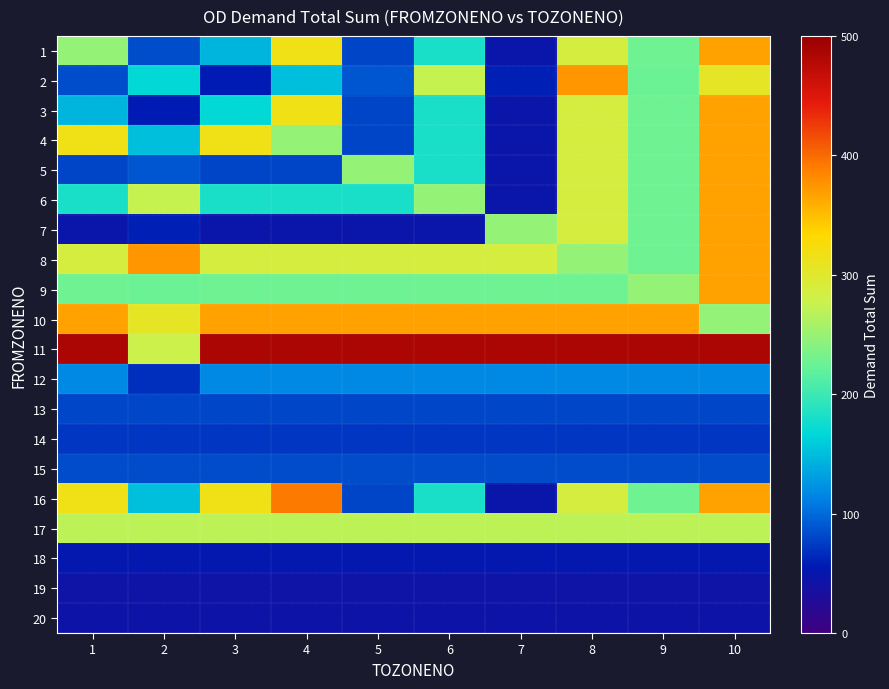

Reading right to left, list all the values displayed in this chart.

1: 10=366.5	9=227.4	8=287.6	7=45.9	6=181.3	5=80.0	4=317.0	3=145.1	2=84.8	1=248.0
2: 10=305.2	9=224.8	8=374.7	7=59.5	6=275.0	5=88.3	4=150.8	3=57.4	2=168.0	1=84.8
3: 10=366.5	9=227.4	8=287.6	7=45.9	6=181.3	5=80.0	4=317.0	3=168.0	2=57.4	1=145.1
4: 10=366.5	9=227.4	8=287.6	7=45.9	6=181.3	5=80.0	4=248.0	3=317.0	2=150.8	1=317.0
5: 10=366.5	9=227.4	8=287.6	7=45.9	6=181.3	5=248.0	4=80.0	3=80.0	2=88.3	1=80.0
6: 10=366.5	9=227.4	8=287.6	7=45.9	6=248.0	5=181.3	4=181.3	3=181.3	2=275.0	1=181.3
7: 10=366.5	9=227.4	8=287.6	7=248.0	6=45.9	5=45.9	4=45.9	3=45.9	2=59.5	1=45.9
8: 10=366.5	9=227.4	8=248.0	7=287.6	6=287.6	5=287.6	4=287.6	3=287.6	2=374.7	1=287.6
9: 10=366.5	9=248.0	8=227.4	7=227.4	6=227.4	5=227.4	4=227.4	3=227.4	2=224.8	1=227.4
10: 10=248.0	9=366.5	8=366.5	7=366.5	6=366.5	5=366.5	4=366.5	3=366.5	2=305.2	1=366.5
11: 10=485.5	9=485.5	8=485.5	7=485.5	6=485.5	5=485.5	4=485.5	3=485.5	2=279.2	1=485.5
12: 10=117.6	9=117.6	8=117.6	7=117.6	6=117.6	5=117.6	4=117.6	3=117.6	2=68.2	1=117.6
13: 10=80.3	9=80.3	8=80.3	7=80.3	6=80.3	5=80.3	4=80.3	3=80.3	2=80.3	1=80.3
14: 10=71.4	9=71.4	8=71.4	7=71.4	6=71.4	5=71.4	4=71.4	3=71.4	2=71.4	1=71.4
15: 10=83.8	9=83.8	8=83.8	7=83.8	6=83.8	5=83.8	4=83.8	3=83.8	2=83.8	1=83.8
16: 10=366.5	9=227.4	8=287.6	7=45.9	6=181.3	5=80.0	4=391.3	3=317.0	2=150.8	1=317.0
17: 10=270.1	9=270.1	8=270.1	7=270.1	6=270.1	5=270.1	4=270.1	3=270.1	2=270.1	1=270.1
18: 10=51.9	9=51.9	8=51.9	7=51.9	6=51.9	5=51.9	4=51.9	3=51.9	2=51.9	1=51.9
19: 10=42.9	9=42.9	8=42.9	7=42.9	6=42.9	5=42.9	4=42.9	3=42.9	2=42.9	1=42.9
20: 10=43.9	9=43.9	8=43.9	7=43.9	6=43.9	5=43.9	4=43.9	3=43.9	2=43.9	1=43.9